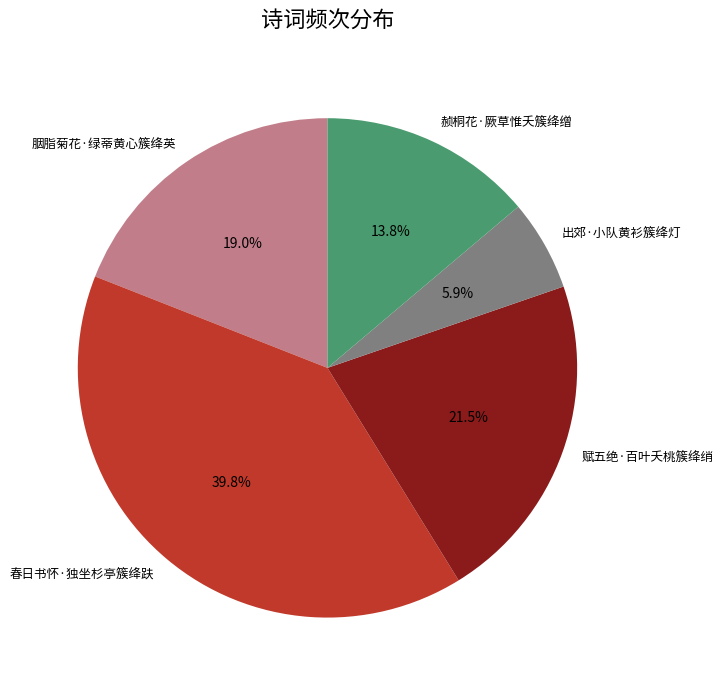

Combined, what portion of the pie is 赪桐花·厥草惟夭簇绛缯 and 赋五绝·百叶夭桃簇绛绡?

35.3%